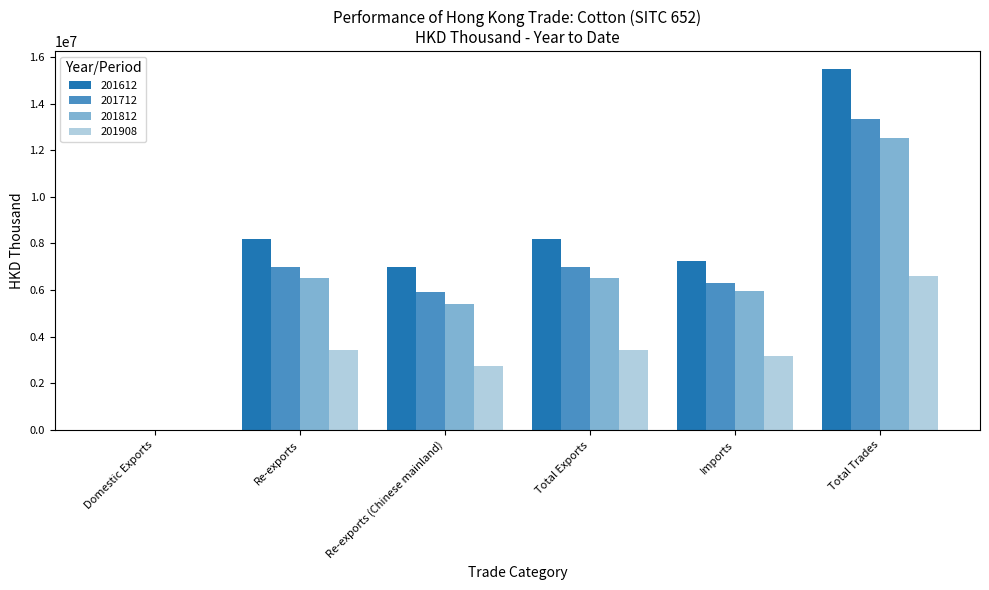

Between Re-exports (Chinese mainland) and Total Exports, which series saw the biggest shift?

201612